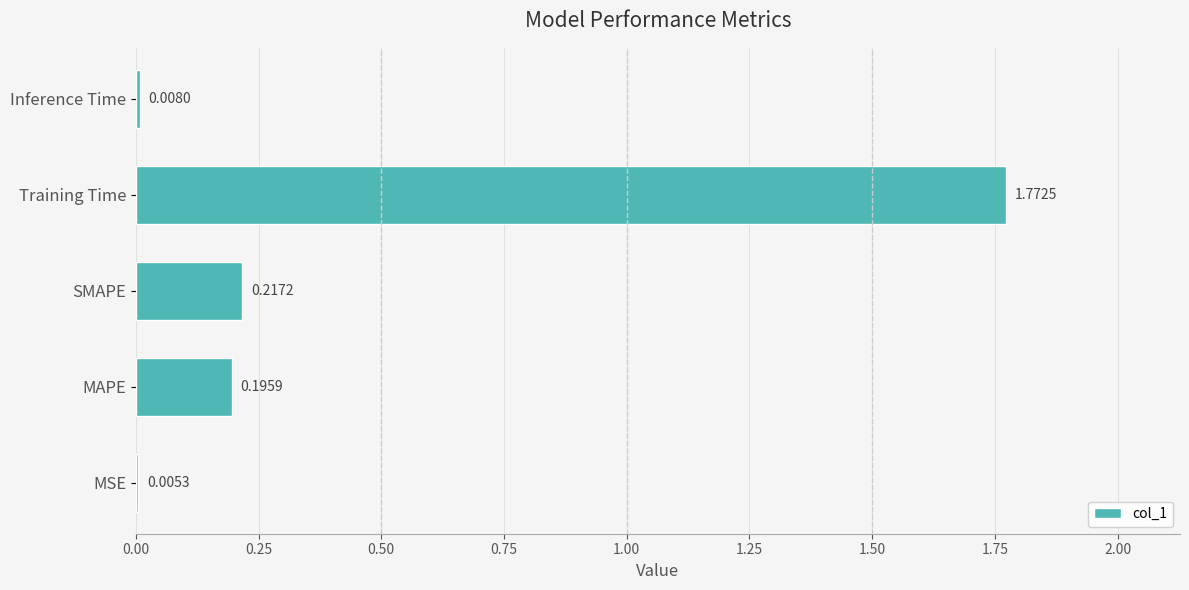

Which has a higher value, Inference Time or MSE?

Inference Time